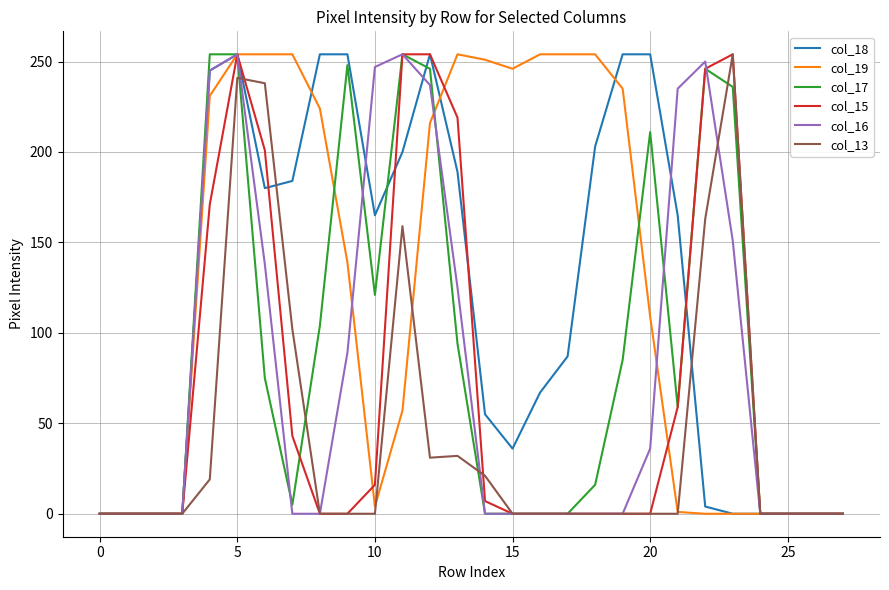

What is the maximum value shown in the chart?

254